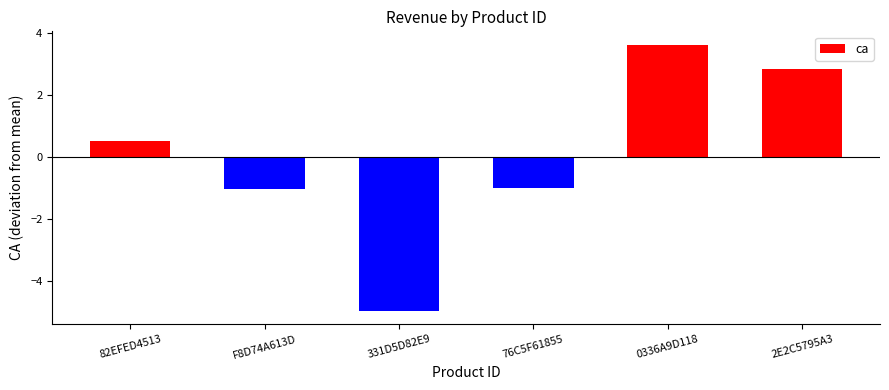

True or false: the data shows -1.7 at 76C5F61855.

False